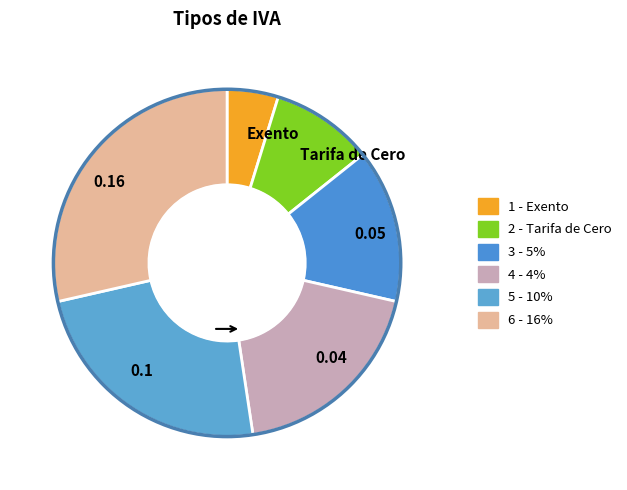

Does any single category account for the majority?

No